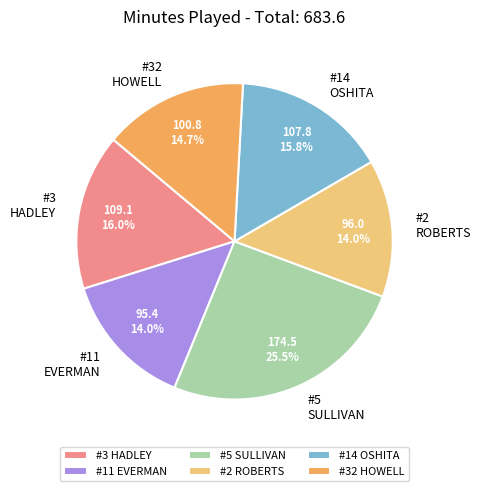

Which category has the biggest portion of the pie?

#5 SULLIVAN